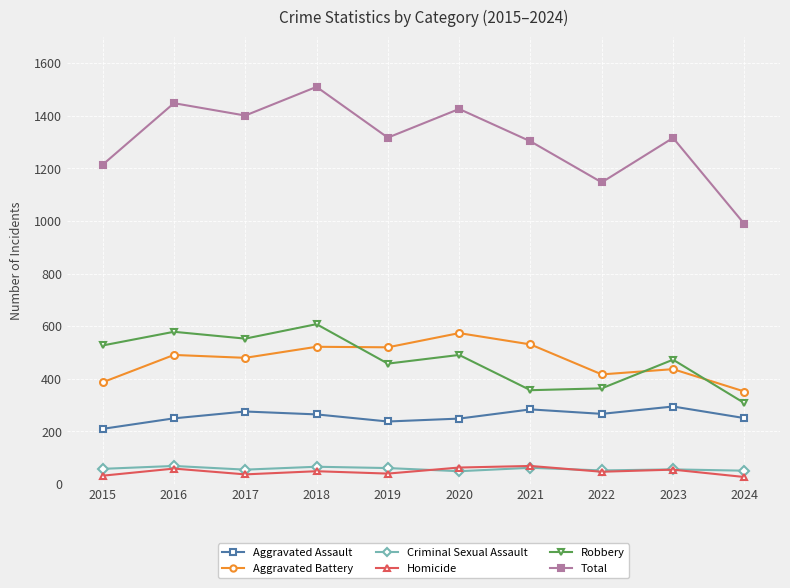

At how many categories does at least one series exceed 98?

10